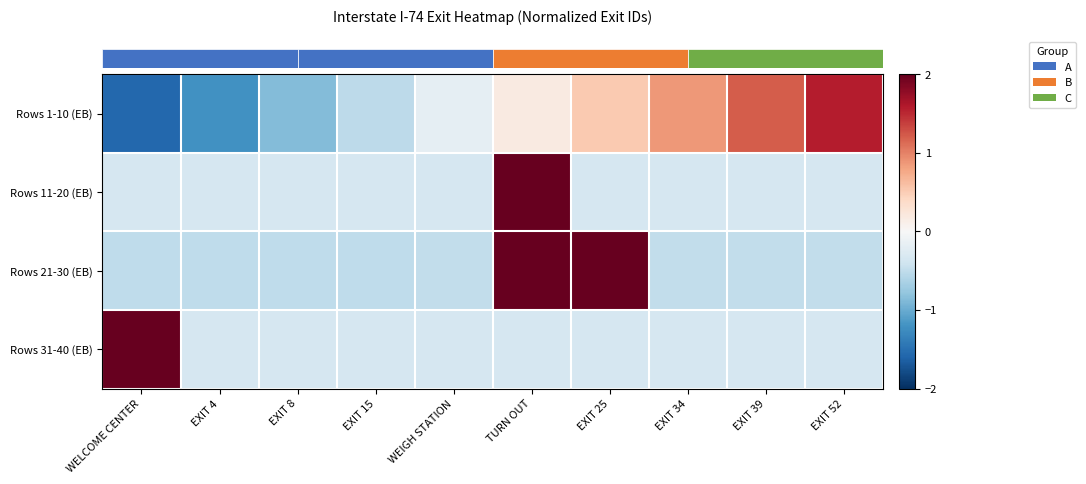

Which has a higher value, EXIT 15 or WEIGH STATION?

WEIGH STATION